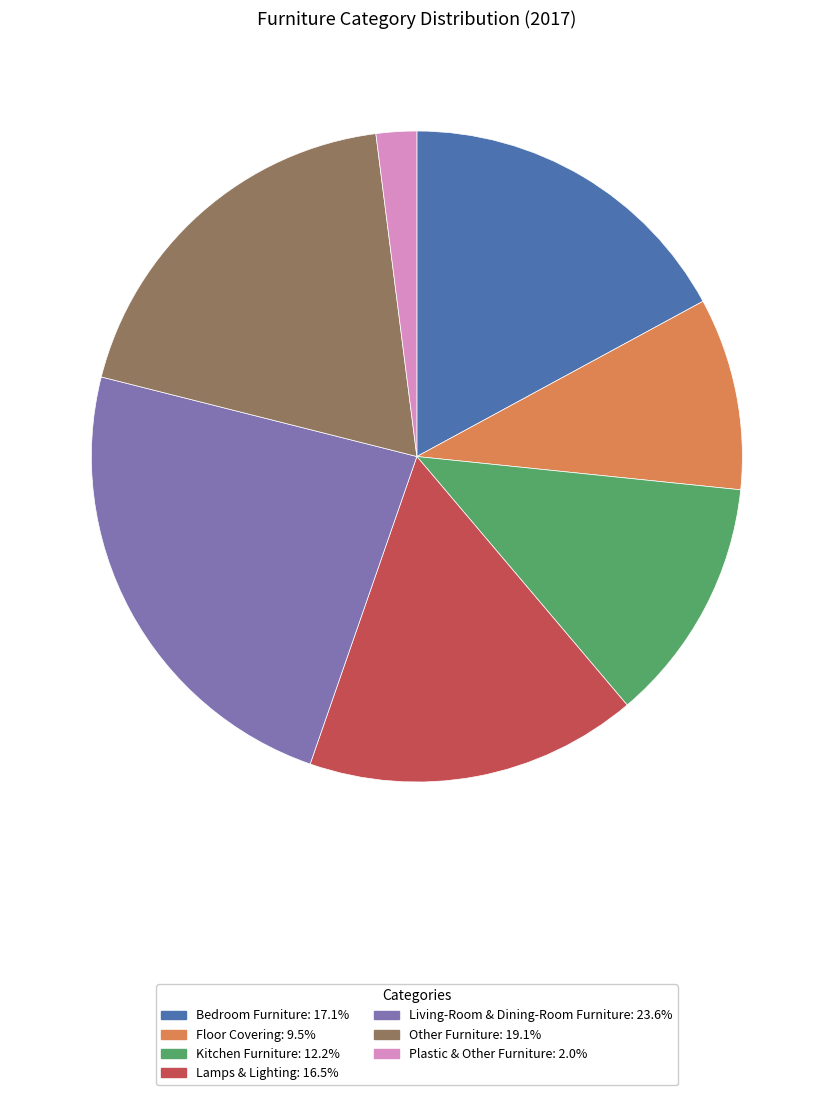

The Other Furniture slice represents 19% of the pie. True or false?

True